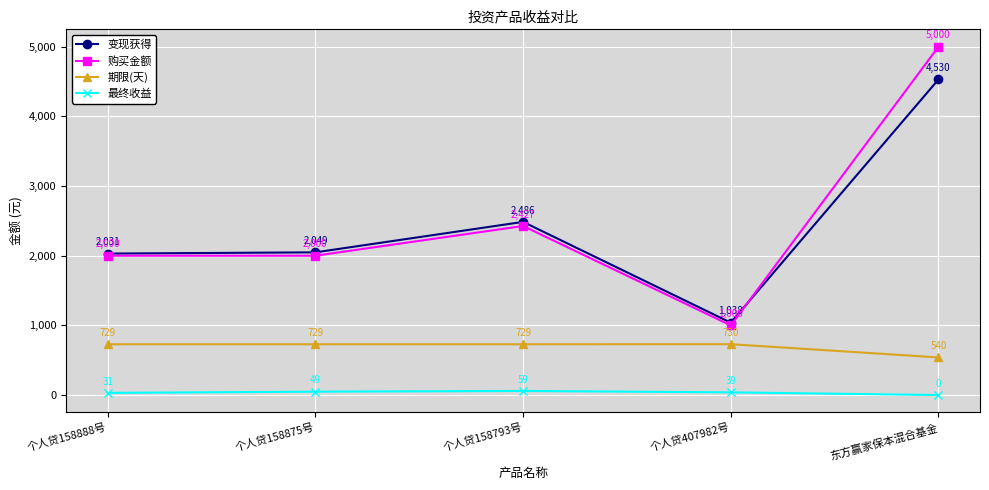

What is the total value across all series at 个人贷158875号?

4826.1